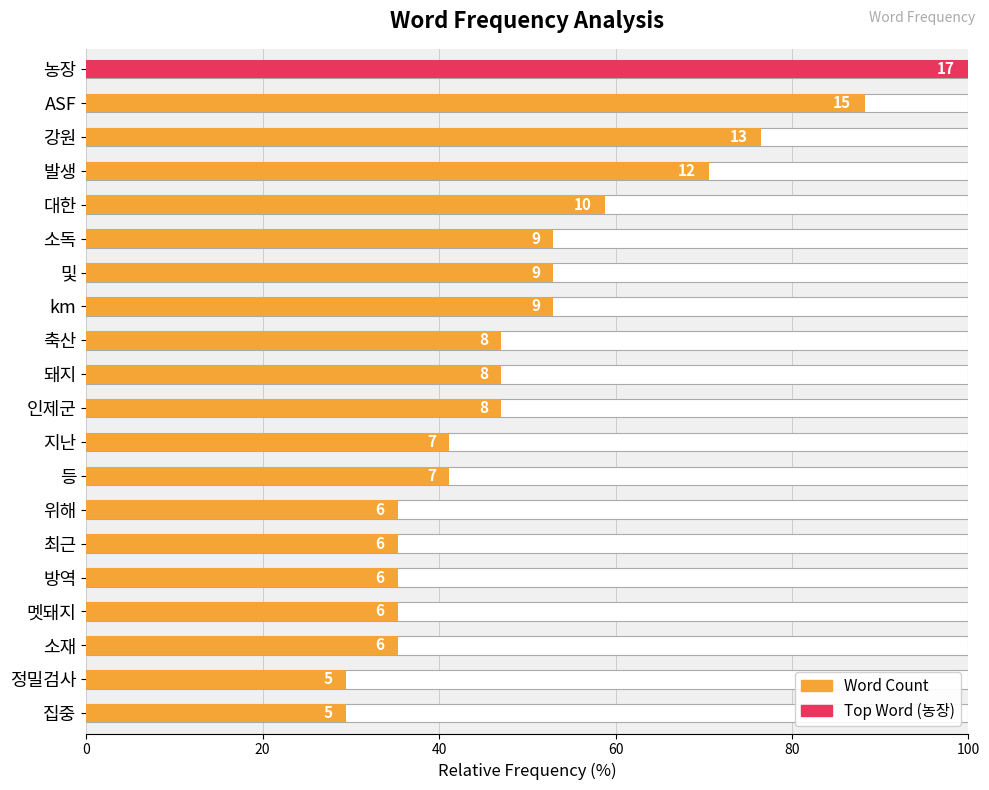

What is the sum of the values at 소재 and 인제군?

82.4